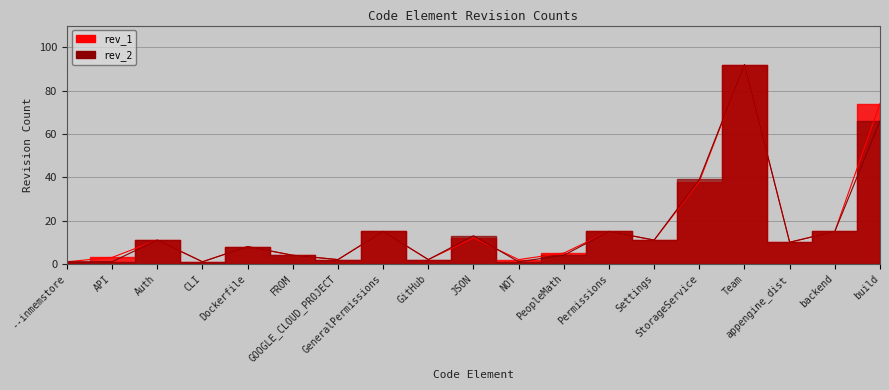

What is the value of the rev_1 point at the 16th from the left?

92